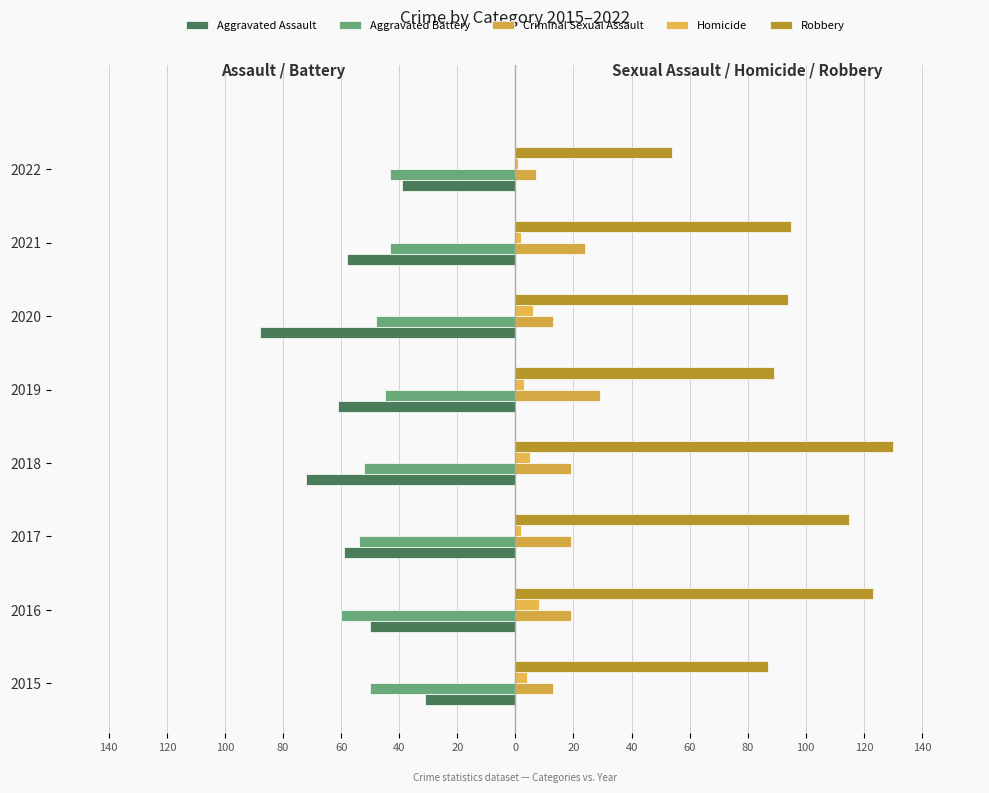

Reading left to right, extract all data points from this chart.

Aggravated Assault: 140=-31	120=-50	100=-59	80=-72	60=-61	40=-88	20=-58	0=-39
Aggravated Battery: 140=-50	120=-60	100=-54	80=-52	60=-45	40=-48	20=-43	0=-43
Criminal Sexual Assault: 140=13	120=19	100=19	80=19	60=29	40=13	20=24	0=7
Homicide: 140=4	120=8	100=2	80=5	60=3	40=6	20=2	0=1
Robbery: 140=87	120=123	100=115	80=130	60=89	40=94	20=95	0=54